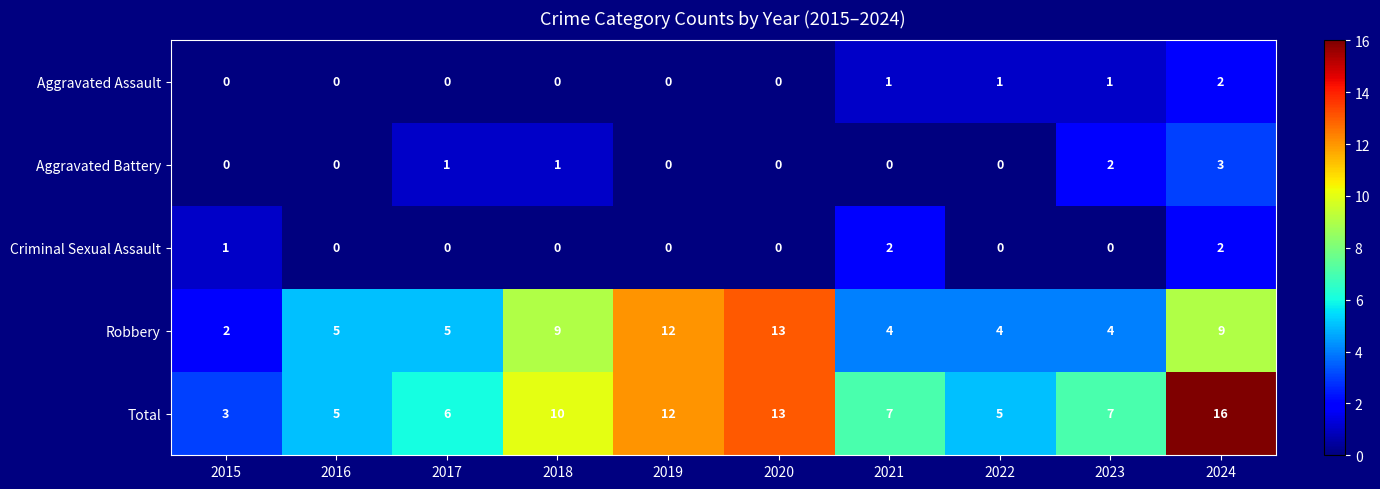

Count the number of data series in this chart.

5